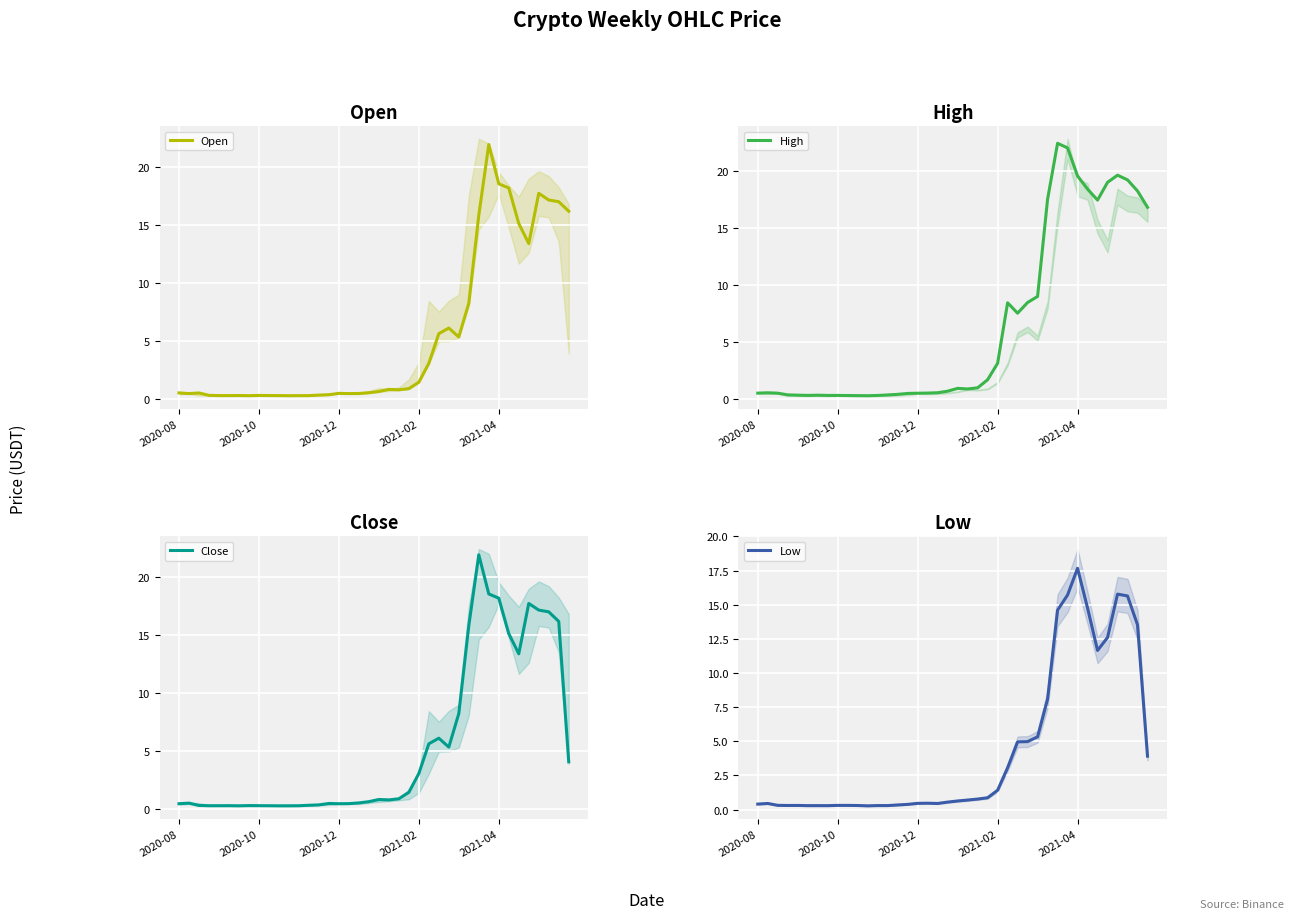

Is the value of Low at 27 greater than the value of Close at 2020-10?

Yes